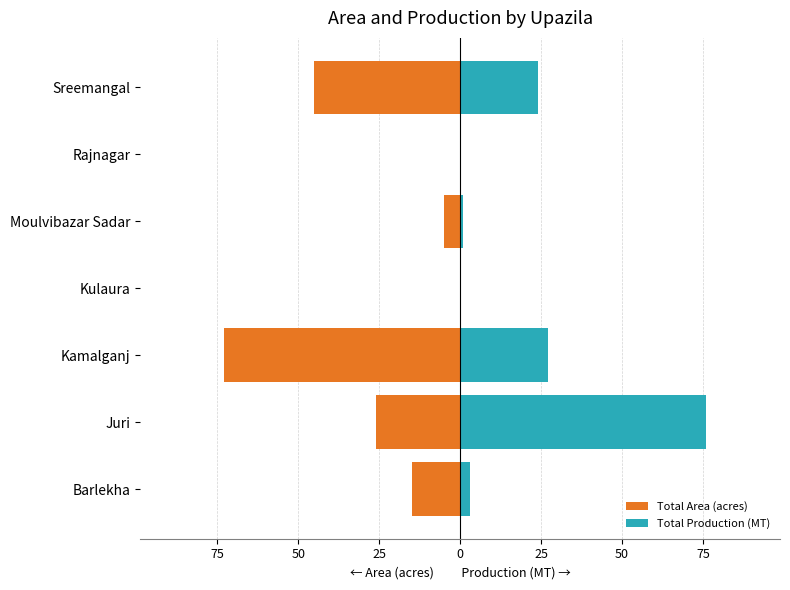

Rank the series at Kulaura from highest to lowest value.

Total Area (acres), Total Production (MT)